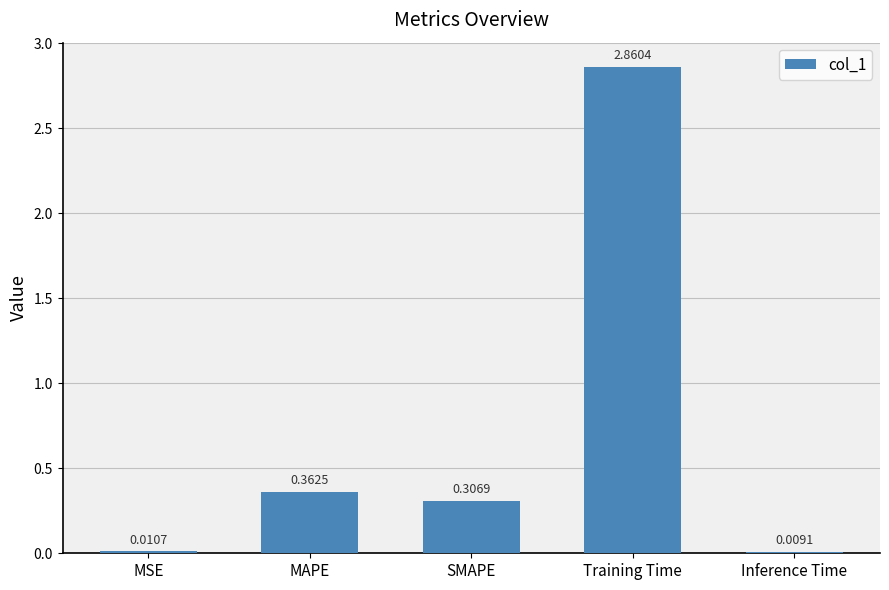

What is the change in value from Training Time to Inference Time?

-2.9